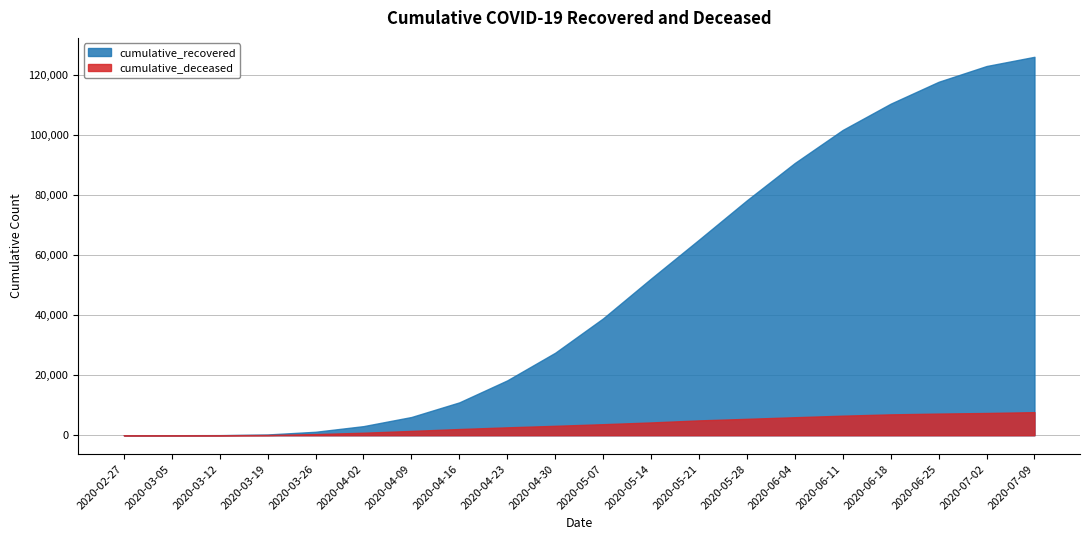

What are all the series names shown in the legend?

cumulative_recovered, cumulative_deceased